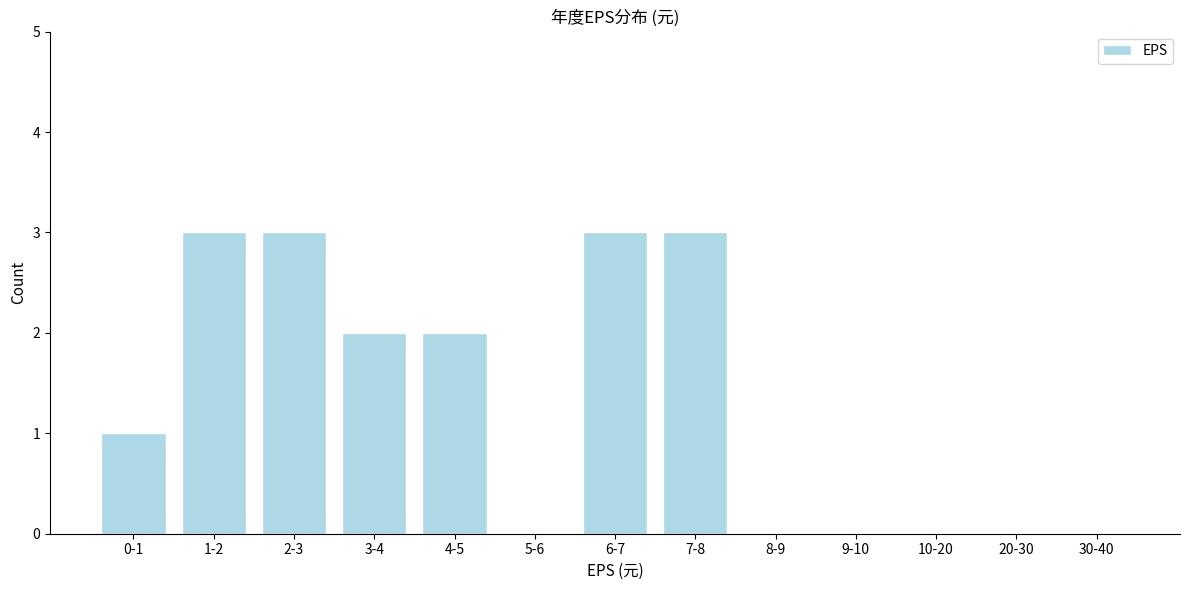

Reading left to right, what are all the values shown in this chart?

0-1=1	1-2=3	2-3=3	3-4=2	4-5=2	5-6=0	6-7=3	7-8=3	8-9=0	9-10=0	10-20=0	20-30=0	30-40=0